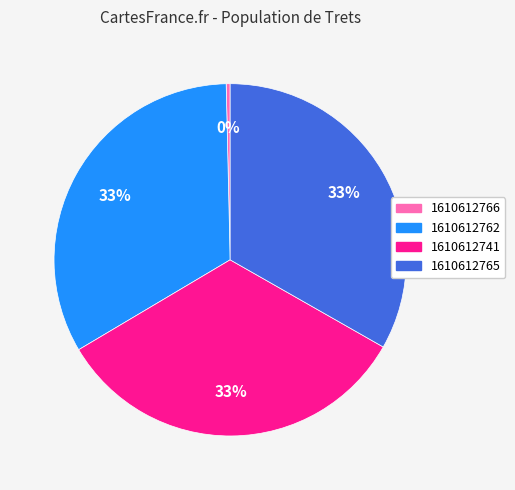

To the nearest percent, what portion does 1610612765 represent?

33%